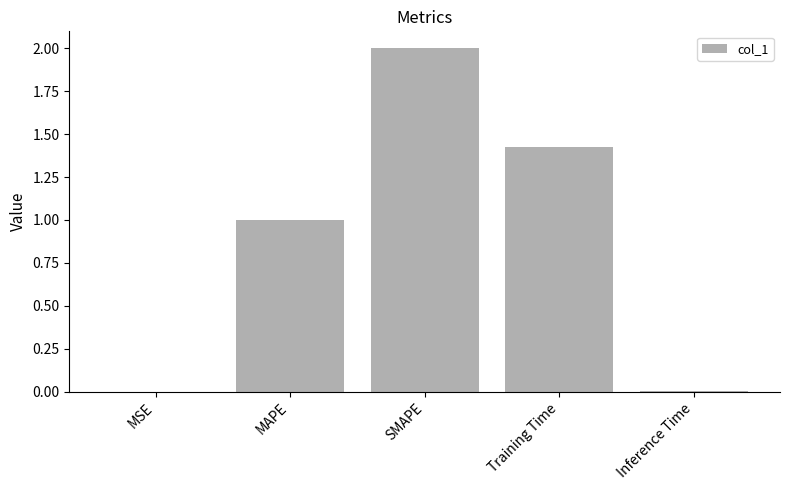

Count the number of data series in this chart.

1